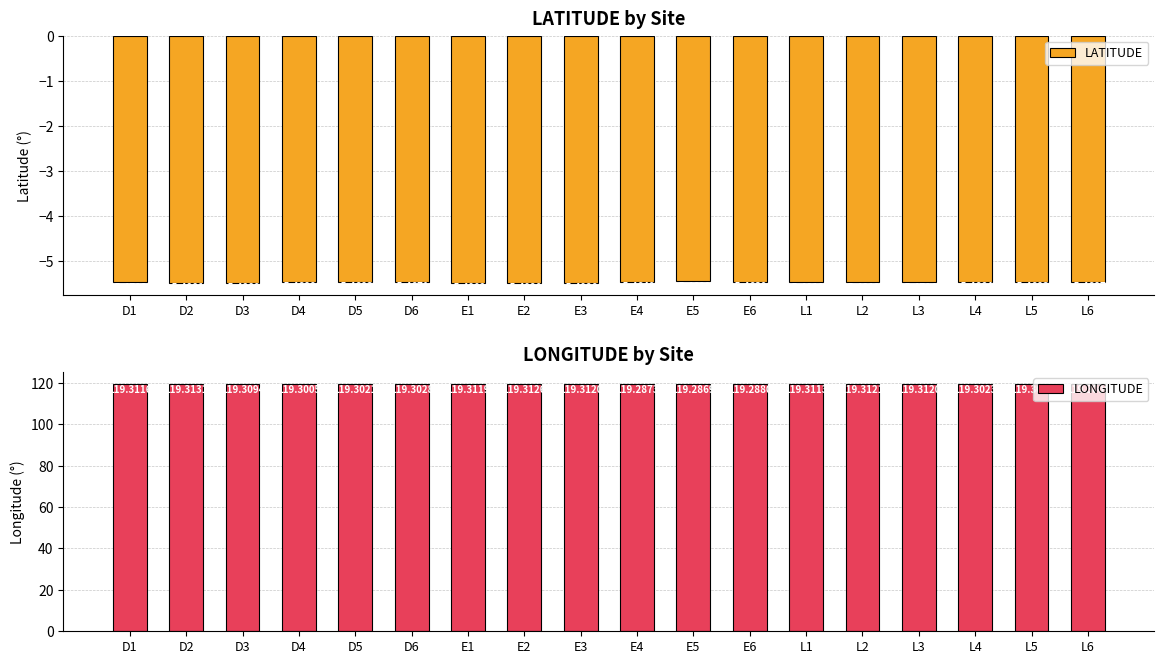

Reading left to right, transcribe all the data shown in this chart.

LATITUDE: -5.5	-5.5	-5.5	-5.5	-5.5	-5.5	-5.5	-5.5	-5.5	-5.5	-5.5	-5.5	-5.5	-5.5	-5.5	-5.5	-5.5	-5.5
LONGITUDE: 119.3	119.3	119.3	119.3	119.3	119.3	119.3	119.3	119.3	119.3	119.3	119.3	119.3	119.3	119.3	119.3	119.3	119.3